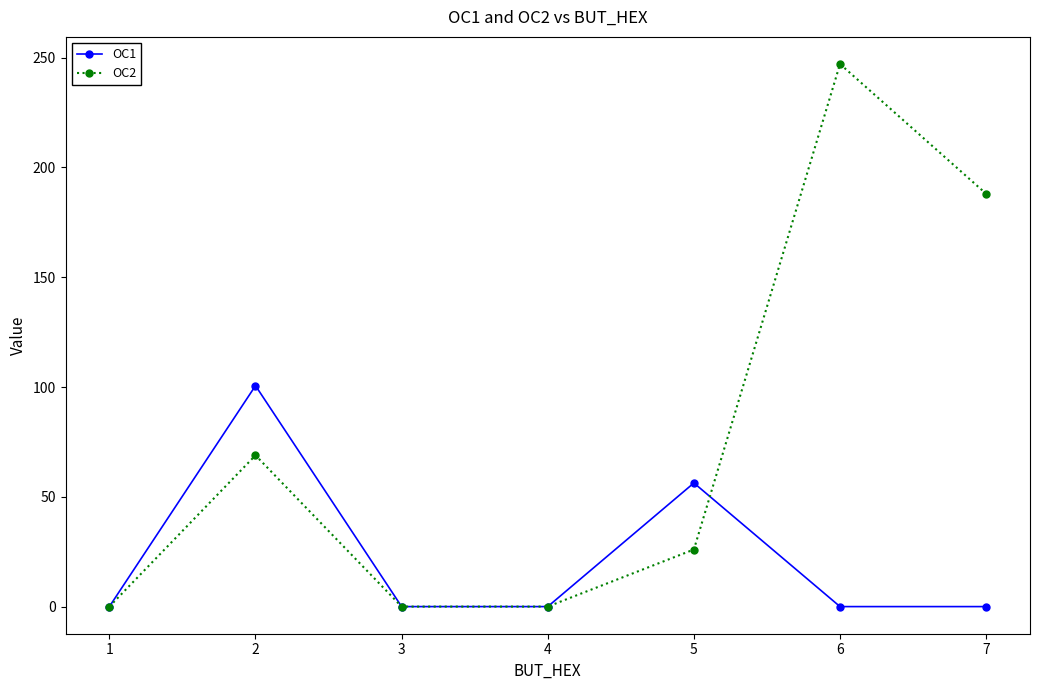

After their last crossing, which series has the higher values: OC1 or OC2?

OC2